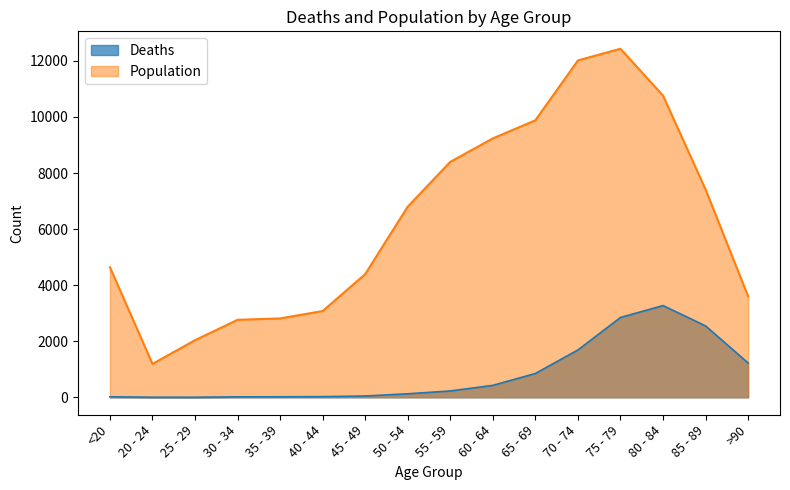

True or false: Population and Deaths intersect in this chart.

False